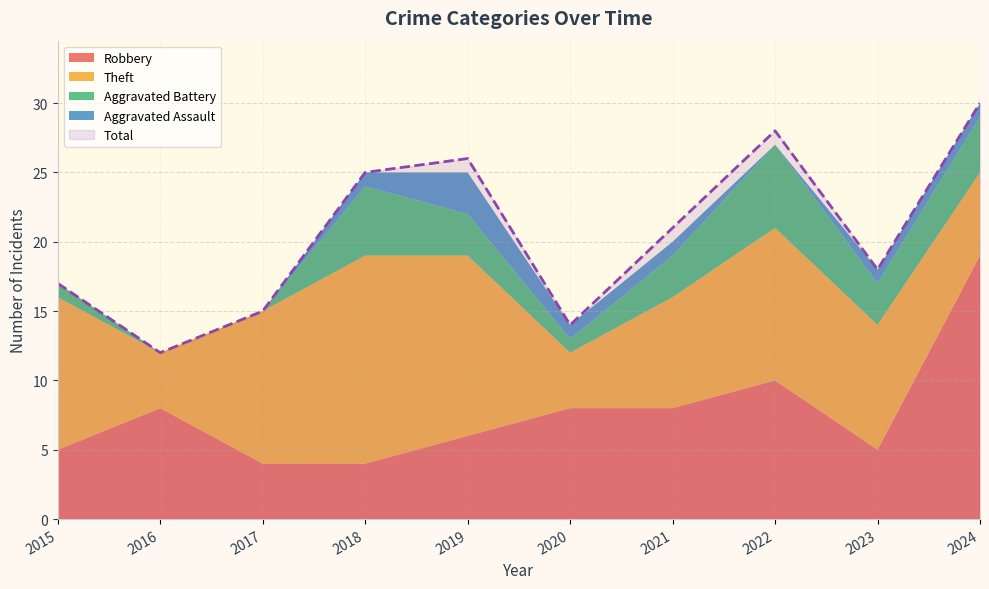

After their last crossing, which series has the higher values: Aggravated Battery or Robbery?

Robbery